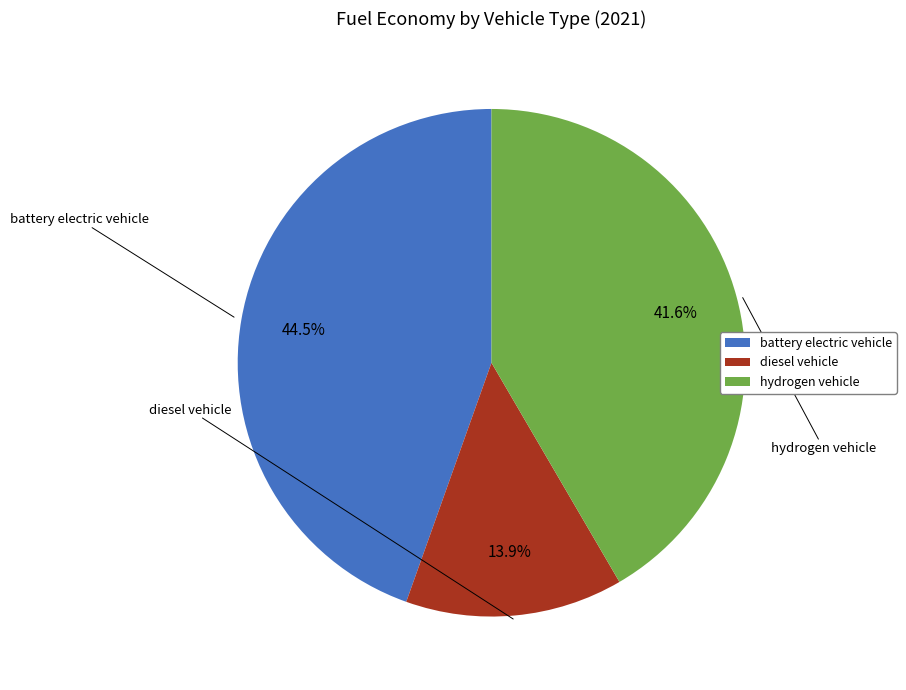

How many slices are in this pie chart?

3